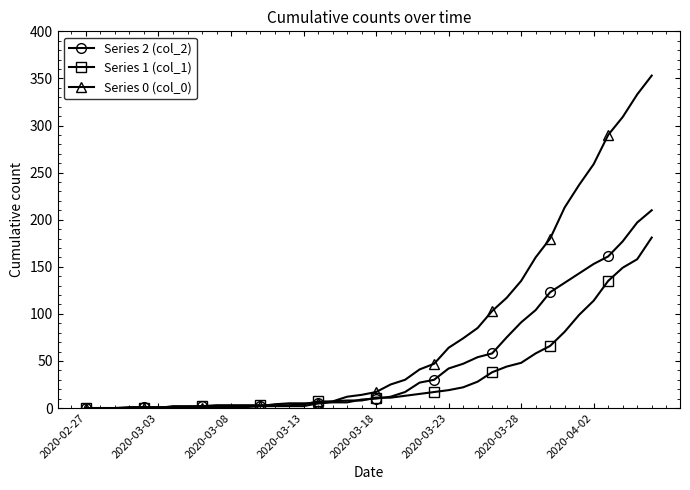

Which series has the largest range (max minus min)?

Series 0 (col_0)